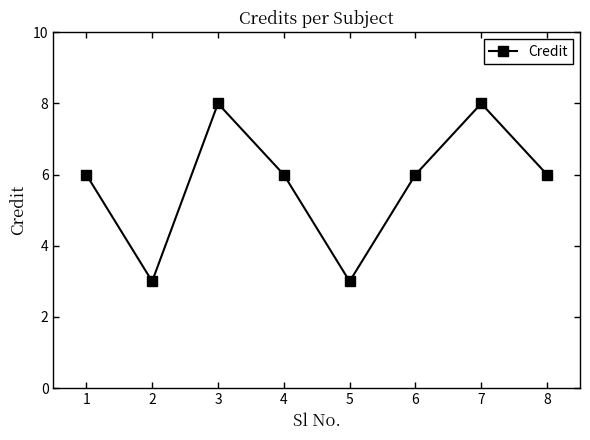

Where is the first local minimum?

2